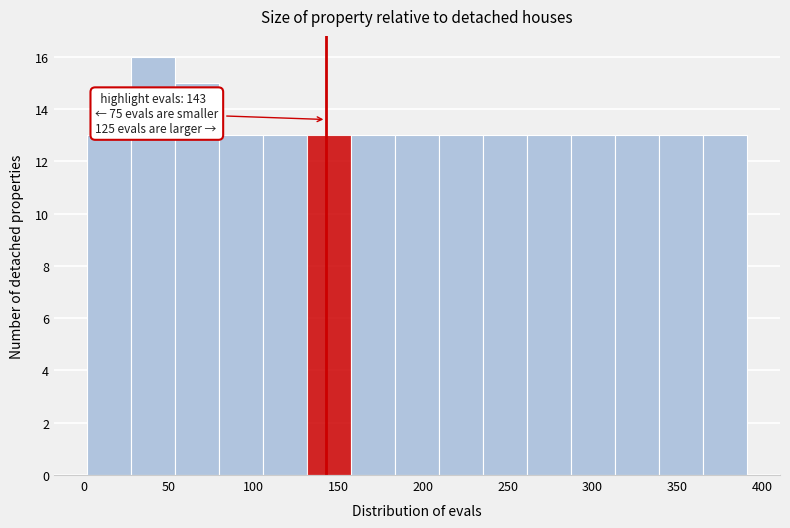

Over which range of the x-axis is the bar tallest?

30 to 55